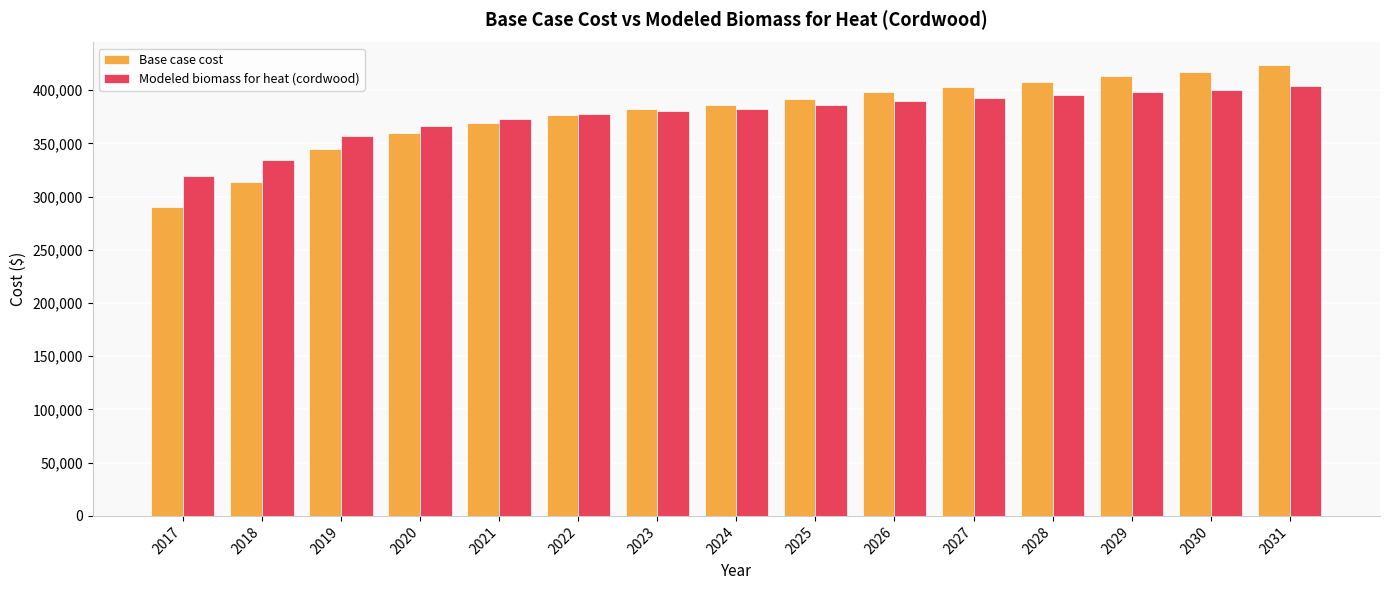

What is the average value of the Modeled biomass for heat (cordwood) series?

377274.7